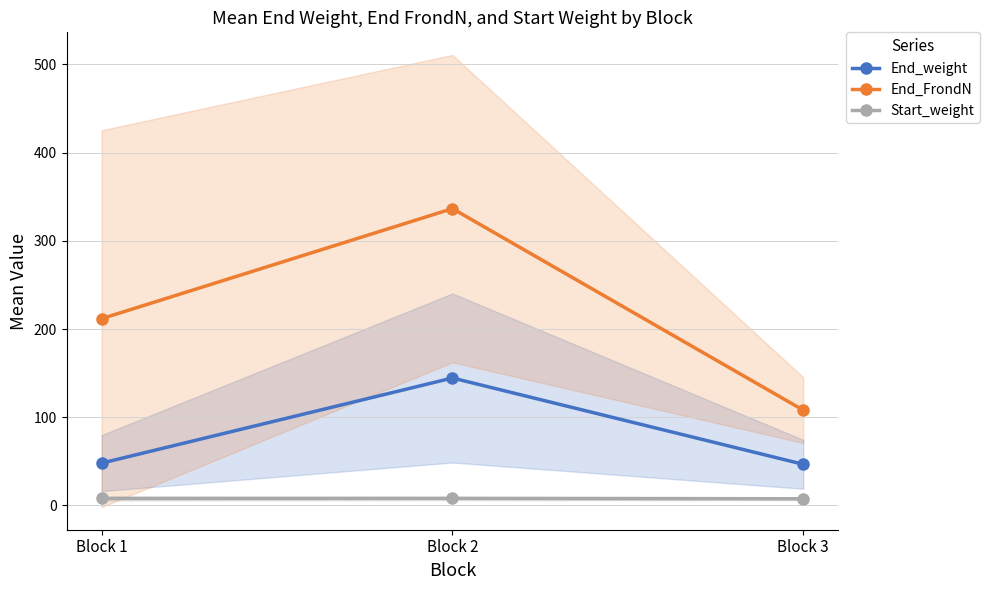

What is the sum of the Start_weight values at Block 1 and Block 2?

16.0